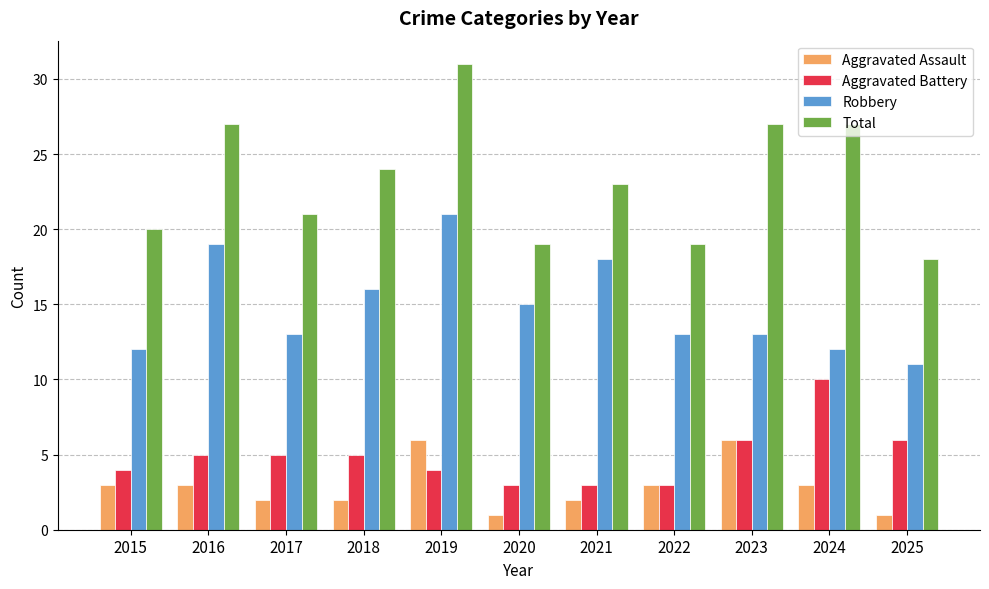

What is the total value across all series at 2015?

39